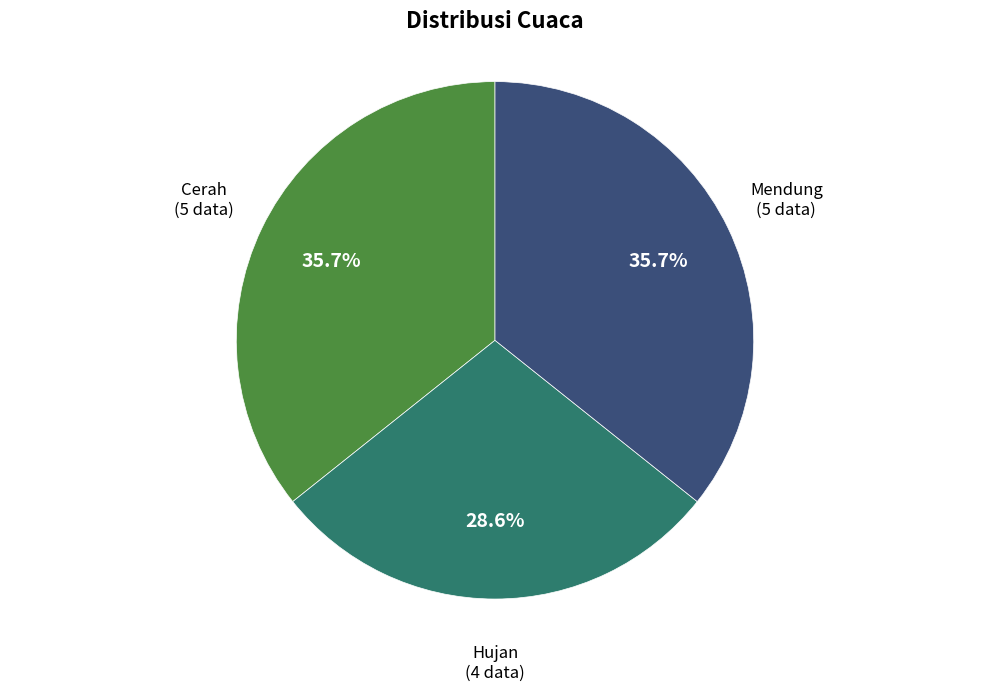

Is there any slice that represents more than half of the pie?

No